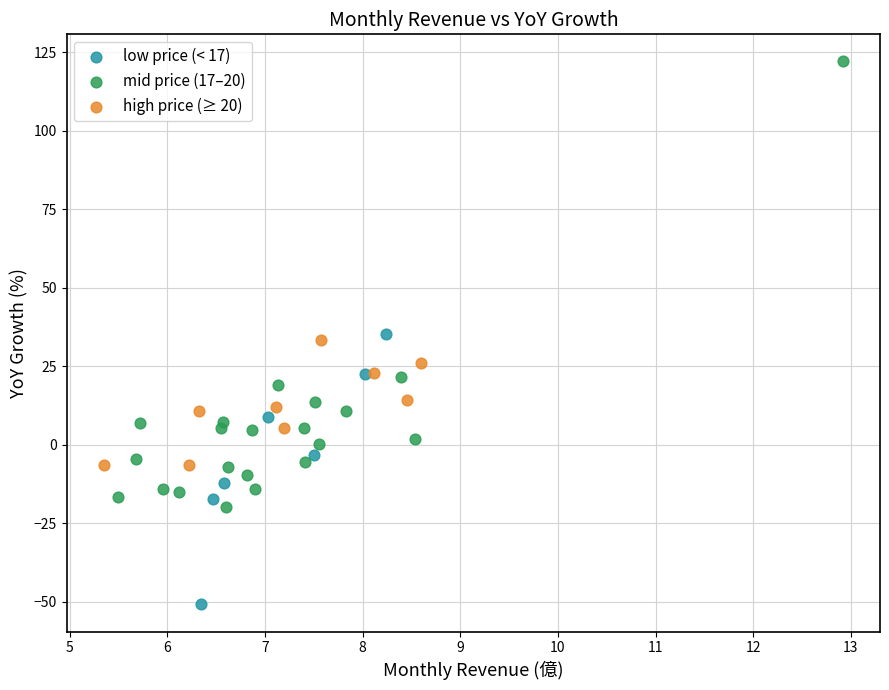

Which series contains the lowest Y value?

low price (< 17)